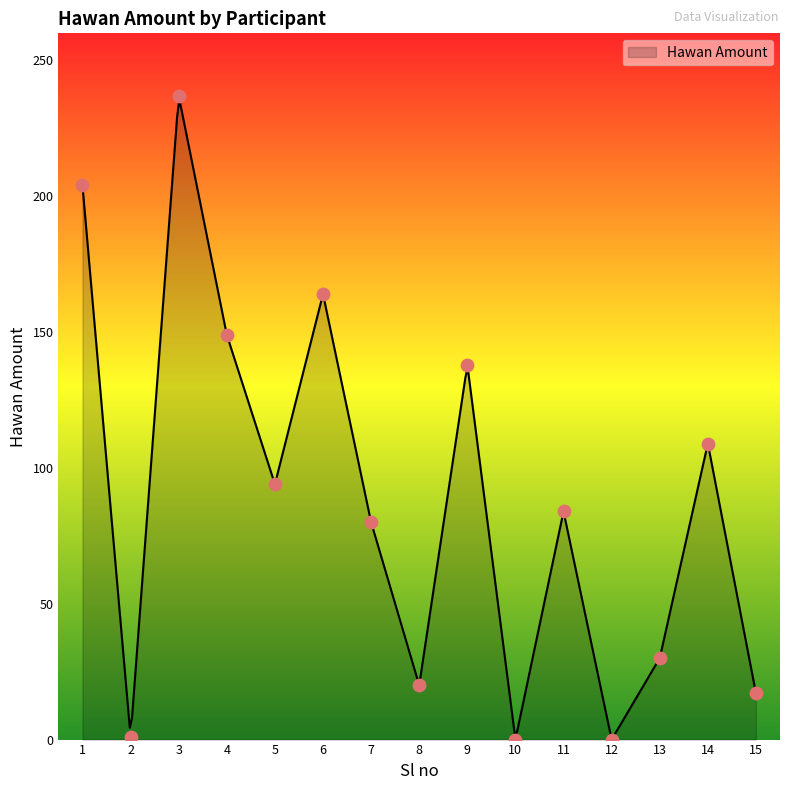

Approximately how many times larger is the value at 7 compared to 1?

0.4